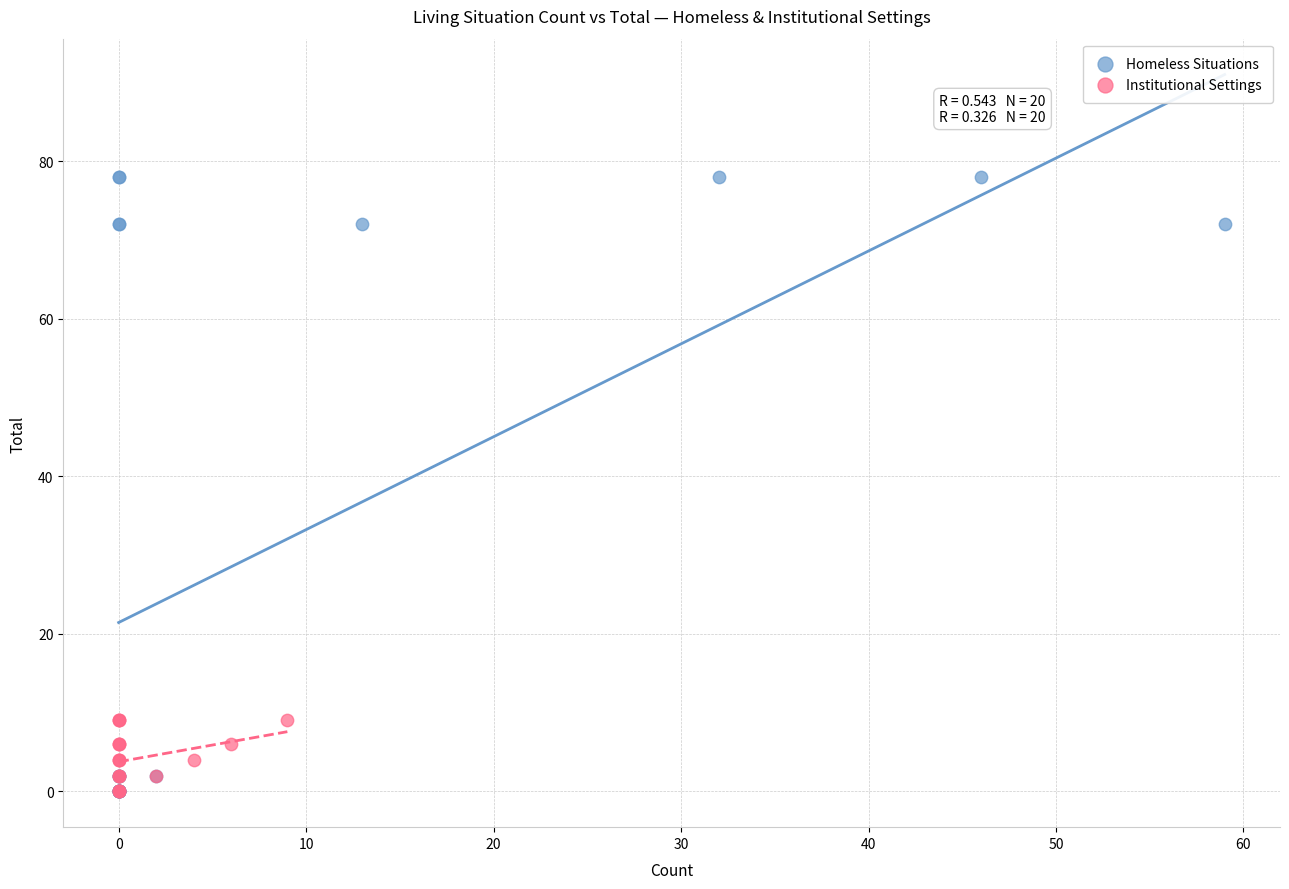

Which series reaches the maximum Y coordinate?

Homeless Situations